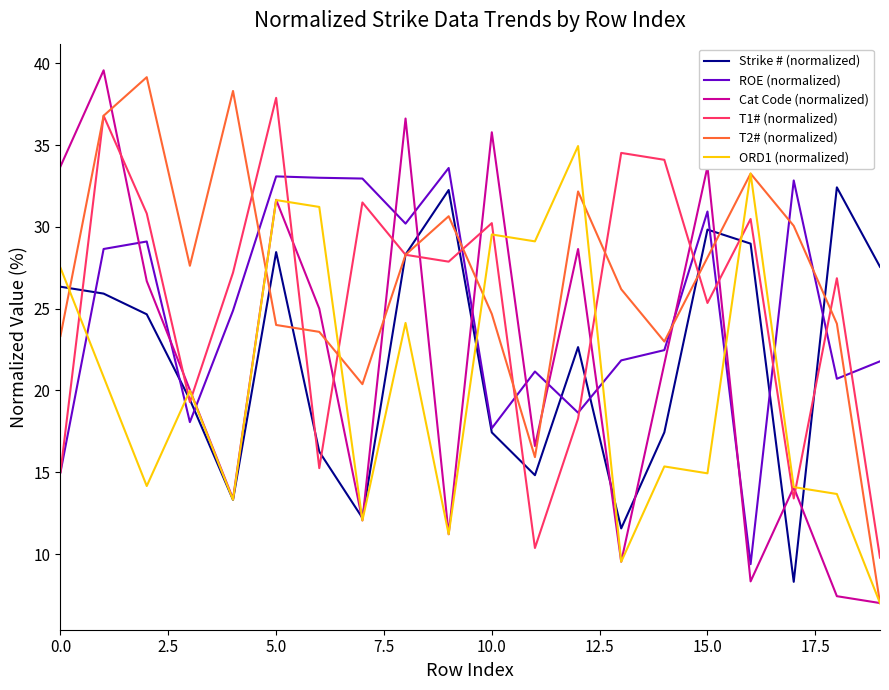

What is the smallest value displayed?

7.0